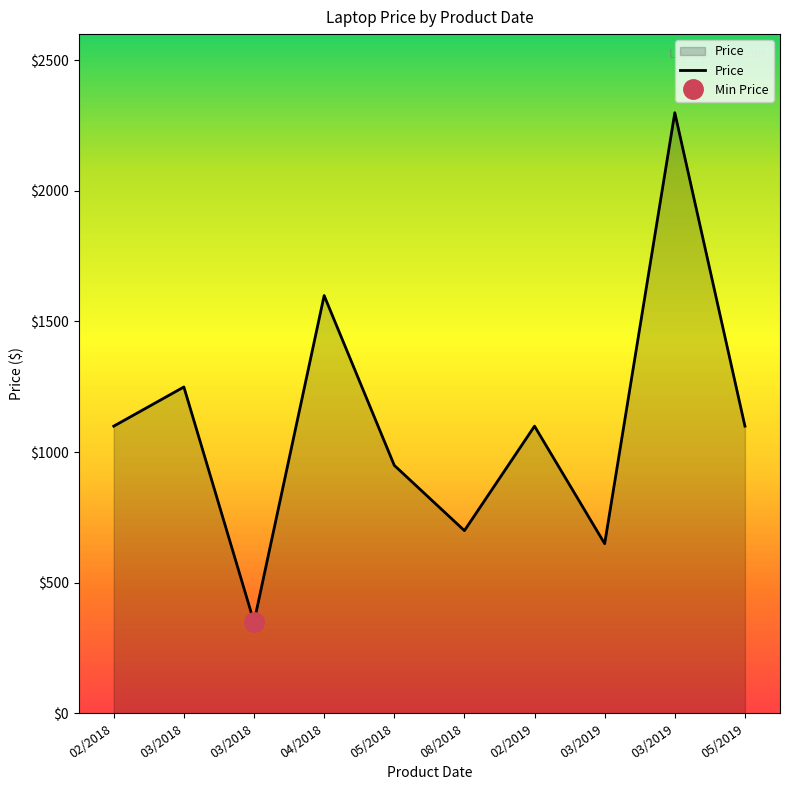

The value at 05/2018 is 949. True or false?

True